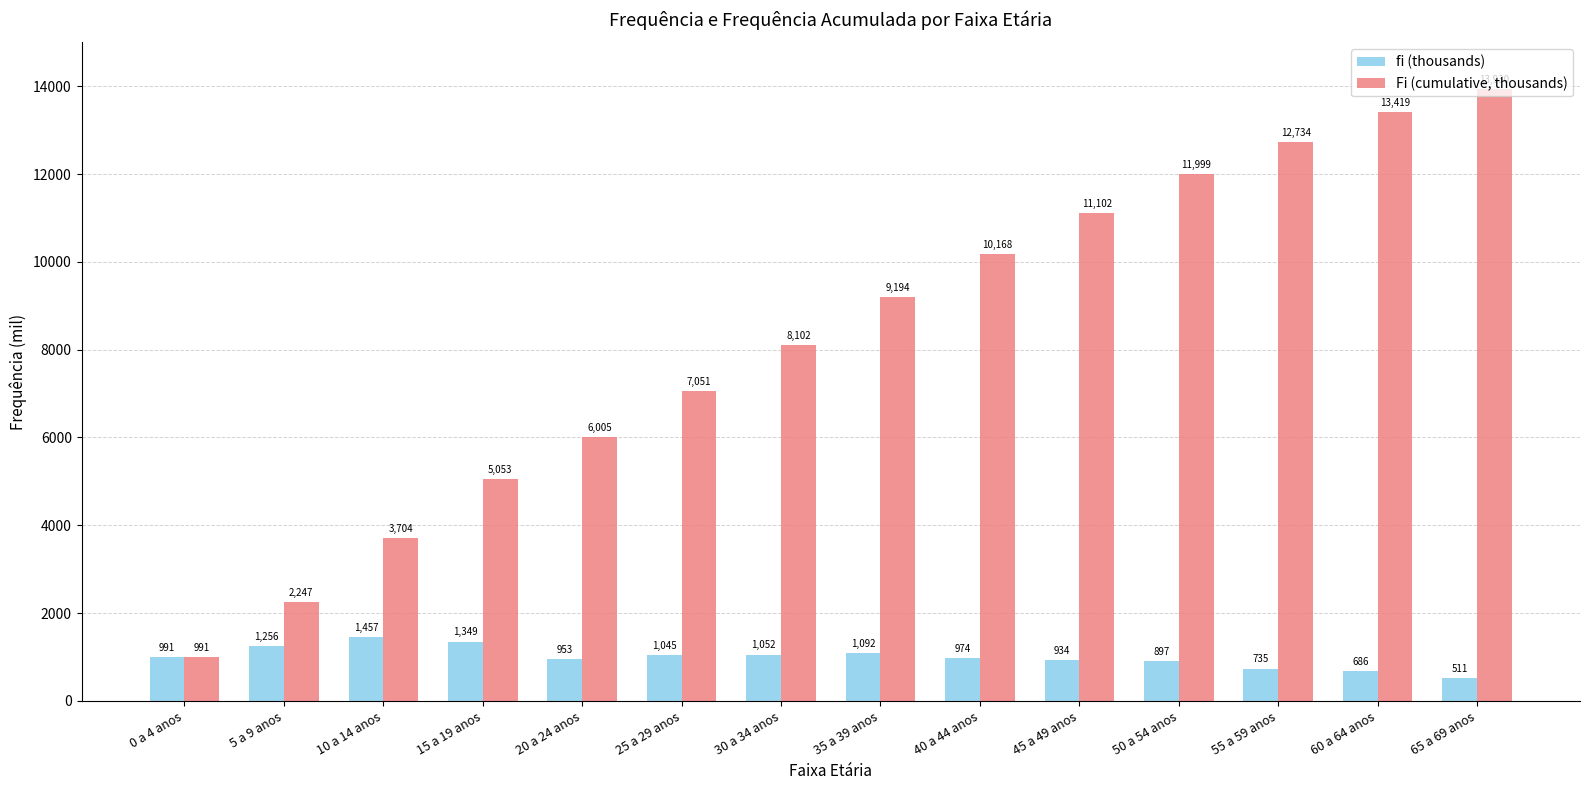

How many groups of bars are there?

14